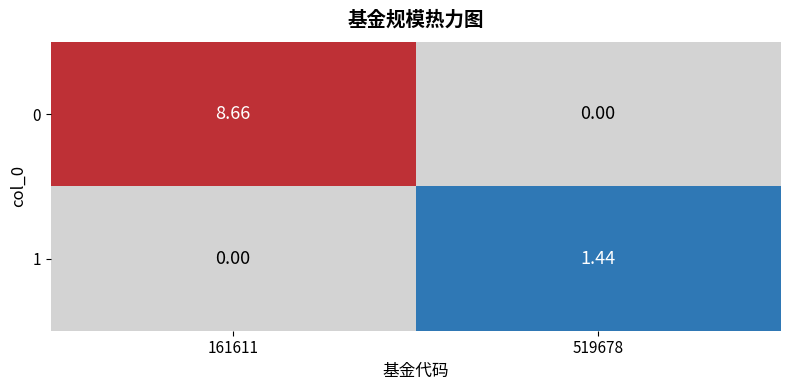

What is the average value of the 1 series?

0.7